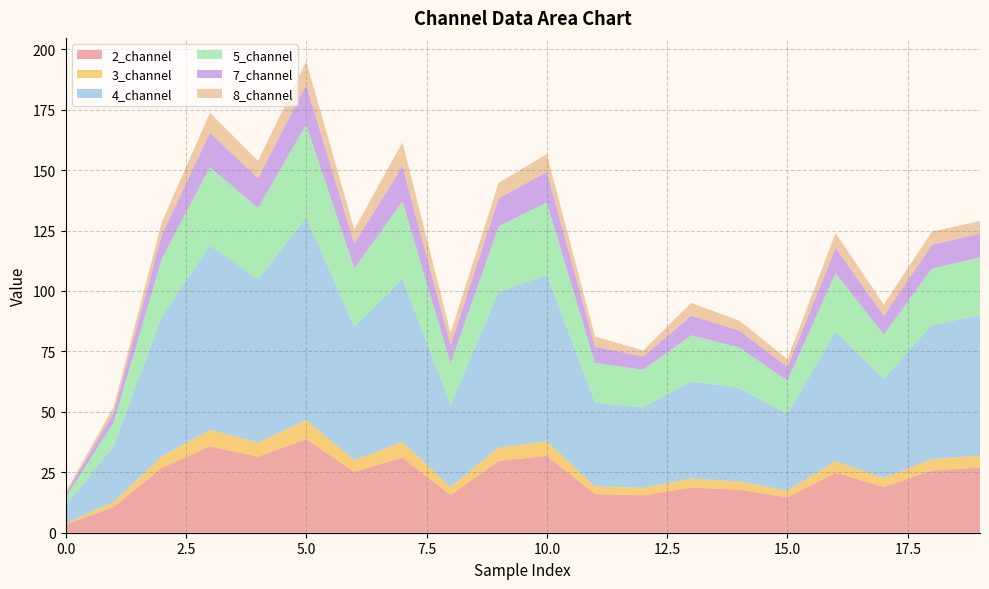

Reading left to right, extract all data points from this chart.

2_channel: 0=3.3	1=10.7	2=26.8	3=35.7	4=31.4	5=38.7	6=25.2	7=31.1	8=15.6	9=29.7	10=31.8	11=16.0	12=15.5	13=18.6	14=17.8	15=14.6	16=24.8	17=18.9	18=25.7	19=27.0
3_channel: 0=0.6	1=2.0	2=4.9	3=6.8	4=5.9	5=7.9	6=4.8	7=6.4	8=3.3	9=5.5	10=6.0	11=3.2	12=3.1	13=3.7	14=3.4	15=2.8	16=4.8	17=3.7	18=4.7	19=5.0
4_channel: 0=7.3	1=23.2	2=57.8	3=76.3	4=67.4	5=83.8	6=55.1	7=67.5	8=33.9	9=64.3	10=68.9	11=34.6	12=33.3	13=40.2	14=38.7	15=31.7	16=53.7	17=41.0	18=55.5	19=58.0
5_channel: 0=3.2	1=9.8	2=23.9	3=32.4	4=29.6	5=38.5	6=24.2	7=32.1	8=17.2	9=27.2	10=29.9	11=16.4	12=15.6	13=19.0	14=16.6	15=13.8	16=24.1	17=18.3	18=23.3	19=23.9
7_channel: 0=1.4	1=4.1	2=10.0	3=14.2	4=12.3	5=16.4	6=10.2	7=14.5	8=7.5	9=11.6	10=12.6	11=6.8	12=5.4	13=8.1	14=7.1	15=5.7	16=10.3	17=7.8	18=9.8	19=9.9
8_channel: 0=0.9	1=2.4	2=5.2	3=8.3	4=7.1	5=9.7	6=6.0	7=9.9	8=5.2	9=6.5	10=7.4	11=4.2	12=2.6	13=5.3	14=4.1	15=3.3	16=6.2	17=4.6	18=5.5	19=5.2